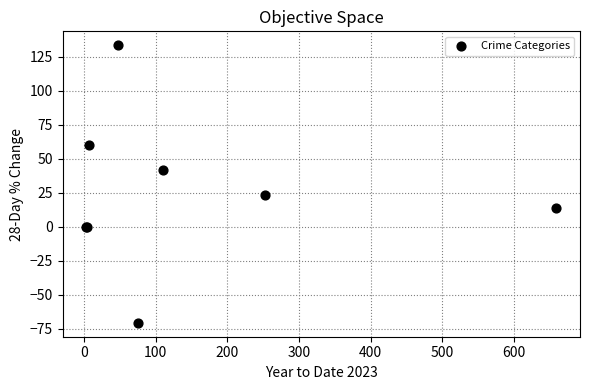

What Y value in the scatter plot is closest to 31?

23.3